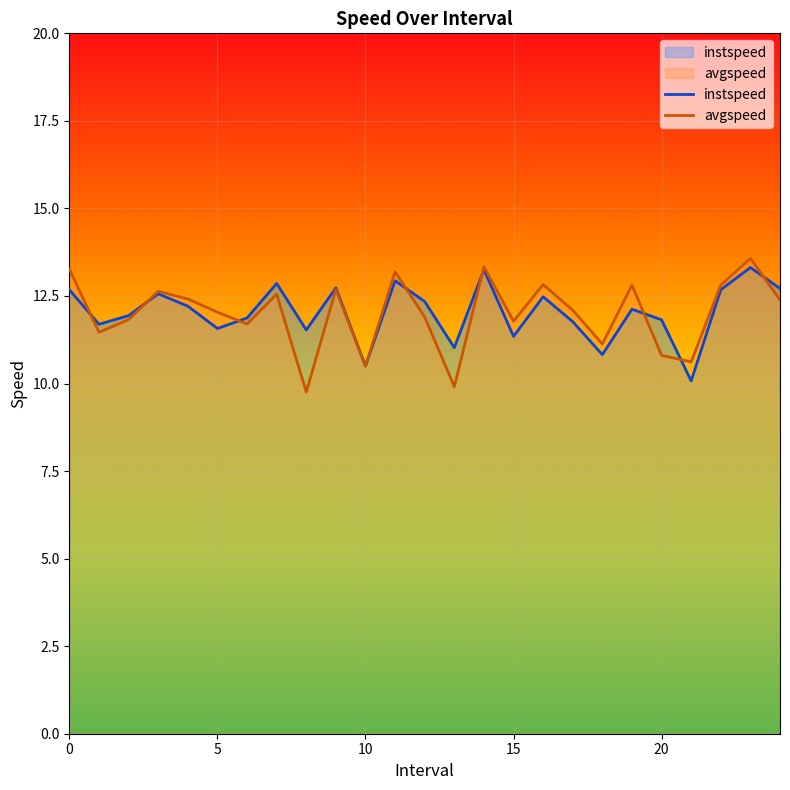

What is the minimum value for instspeed?

10.1